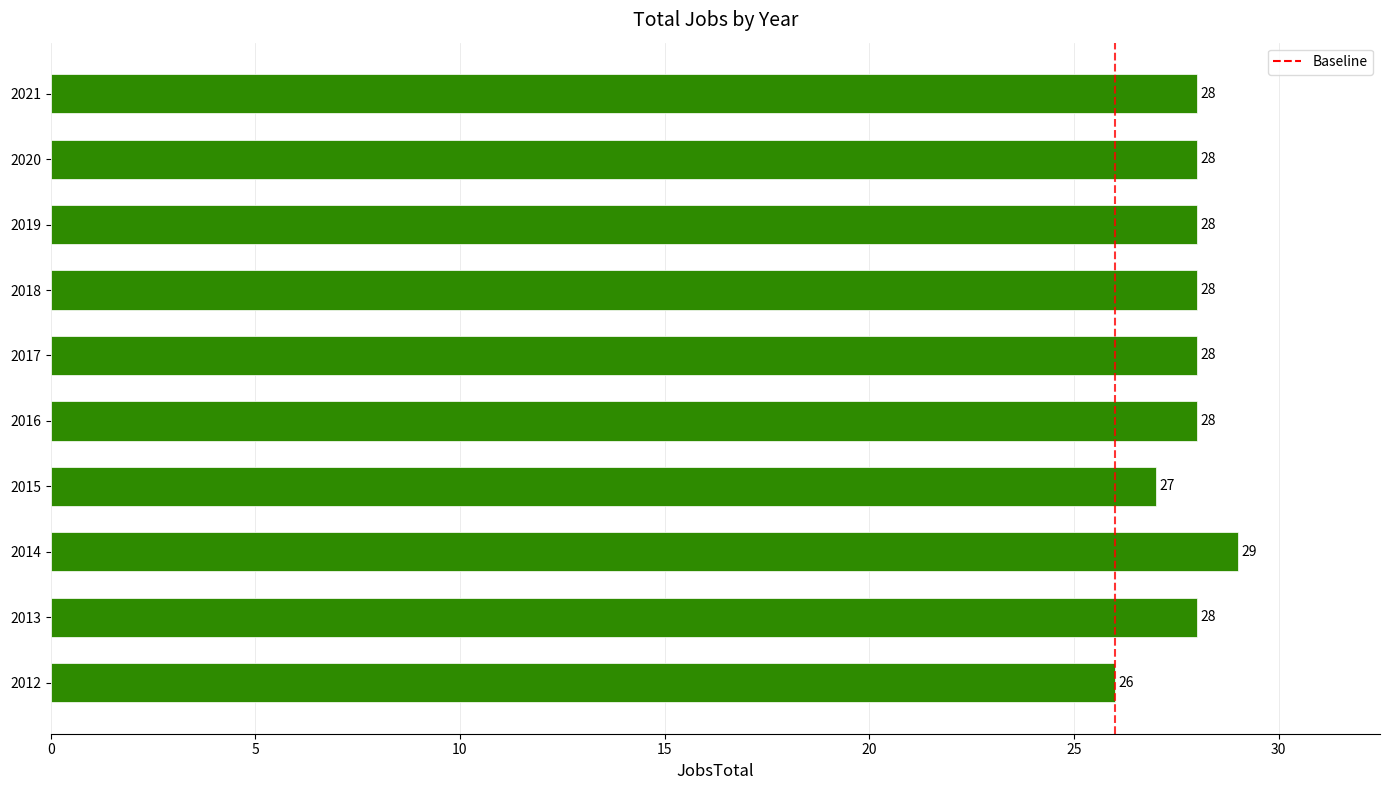

What is the difference between the maximum and minimum values?

3